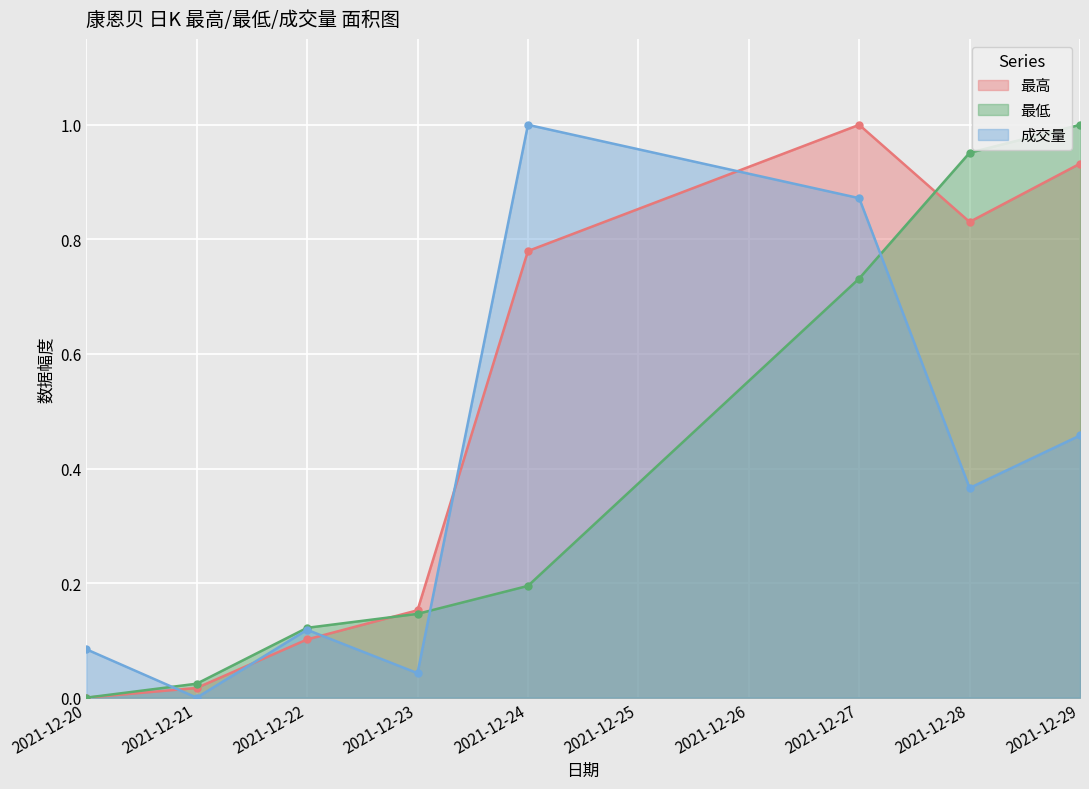

Where is the first local minimum for 成交量?

2021-12-21